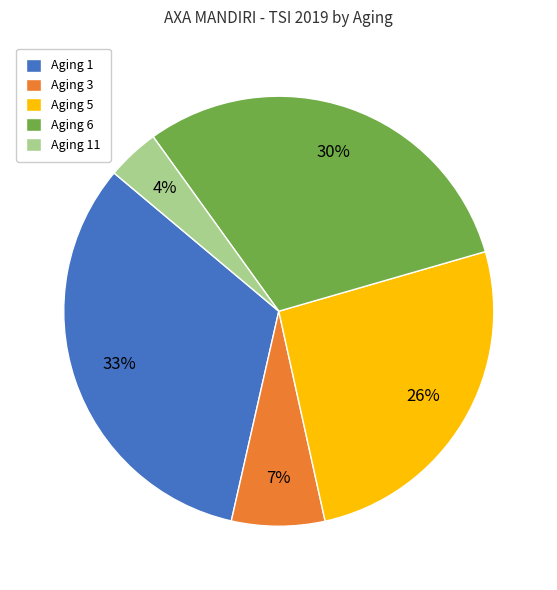

Rank the categories by value from lowest to highest.

Aging 11, Aging 3, Aging 5, Aging 6, Aging 1